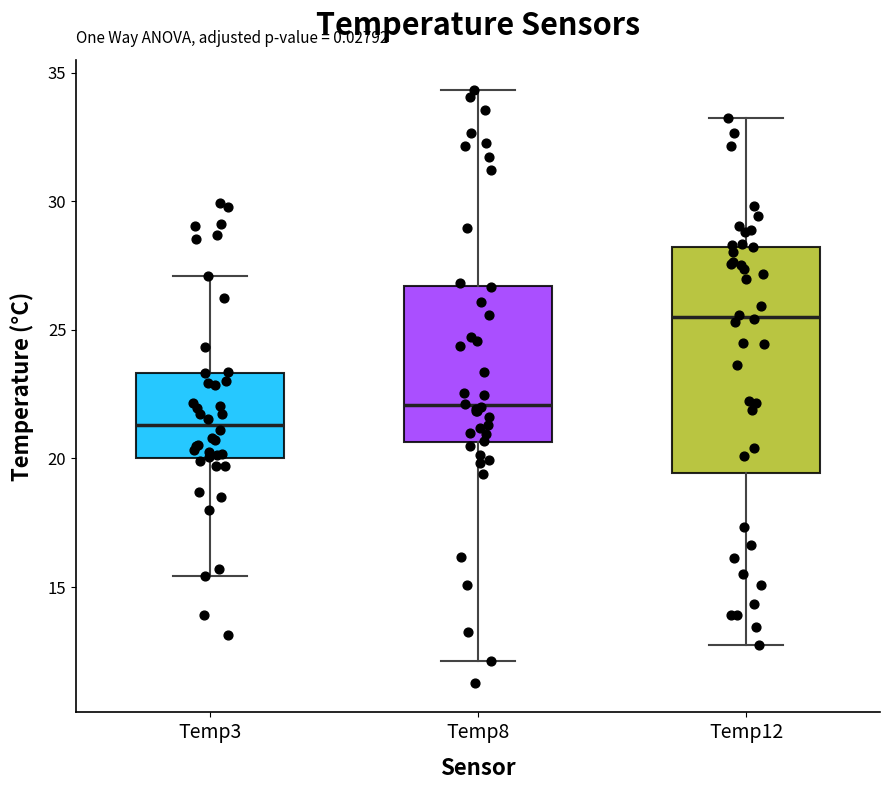

Where does the median line of the box for Temp3 sit on the y-axis? The values are not printed on the chart, so give them approximately, as read against the axis.

21.5